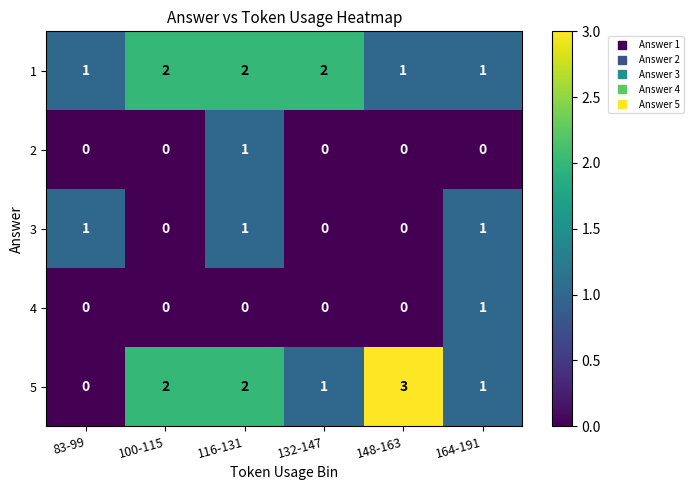

Reading left to right, what are all the values shown in this chart?

1: 83-99=1	100-115=2	116-131=2	132-147=2	148-163=1	164-191=1
2: 83-99=0	100-115=0	116-131=1	132-147=0	148-163=0	164-191=0
3: 83-99=1	100-115=0	116-131=1	132-147=0	148-163=0	164-191=1
4: 83-99=0	100-115=0	116-131=0	132-147=0	148-163=0	164-191=1
5: 83-99=0	100-115=2	116-131=2	132-147=1	148-163=3	164-191=1